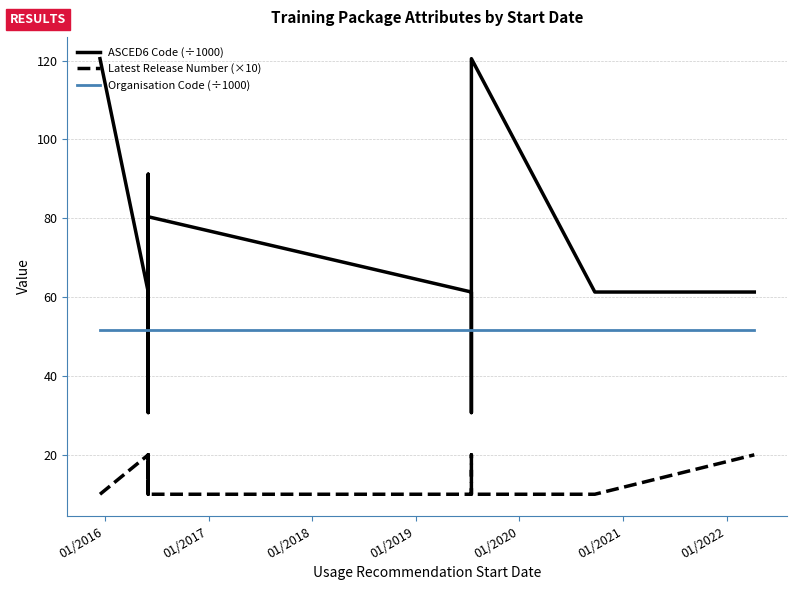

True or false: Latest Release Number (×10) has more than 2 points higher than both neighbors.

False